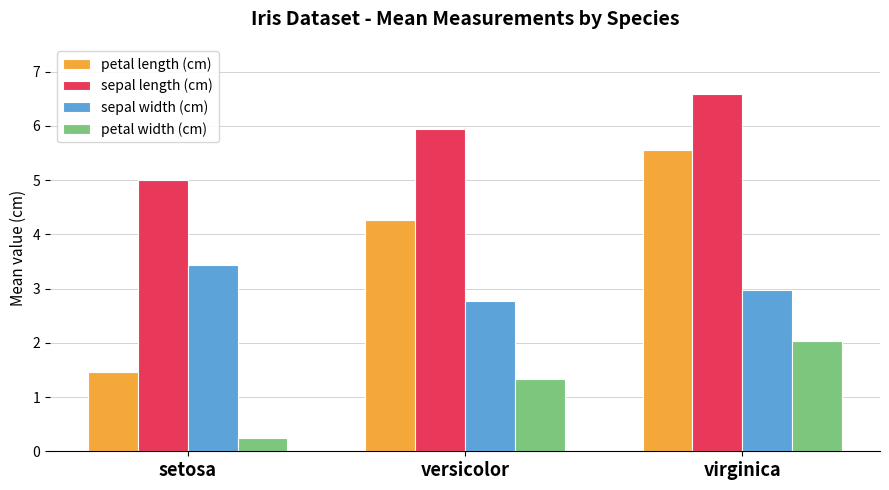

Is it true that petal length (cm) equals 5.6 at virginica?

True